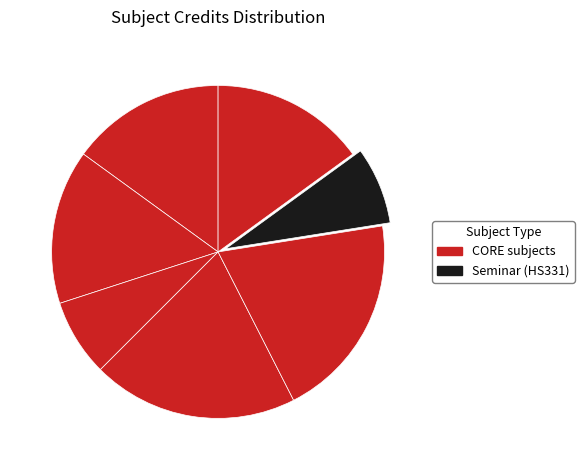

Count the number of slices in the pie.

7